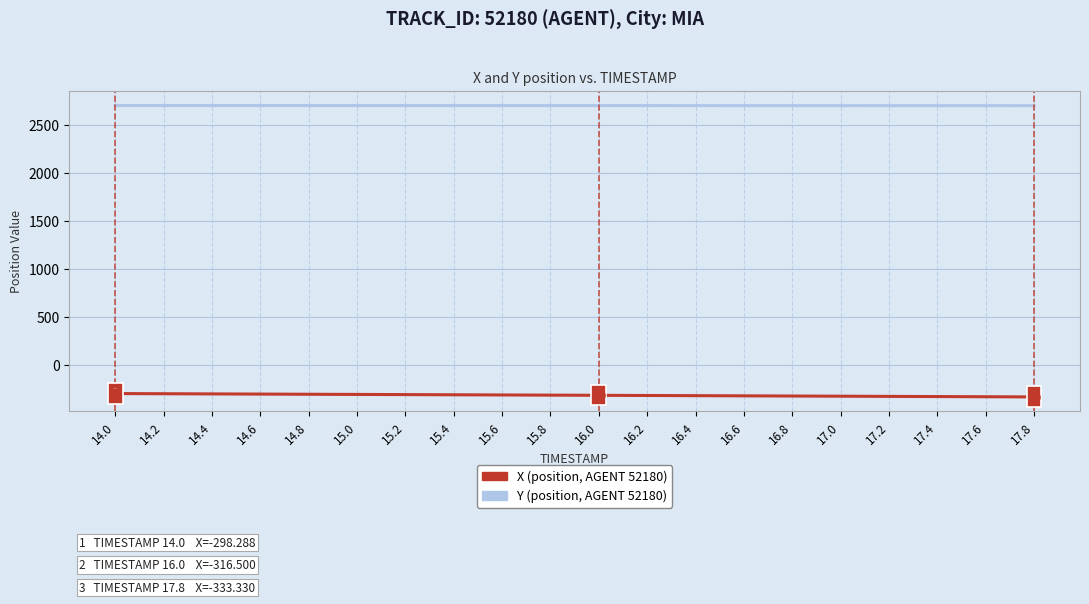

What position from the right is 14.0?

20